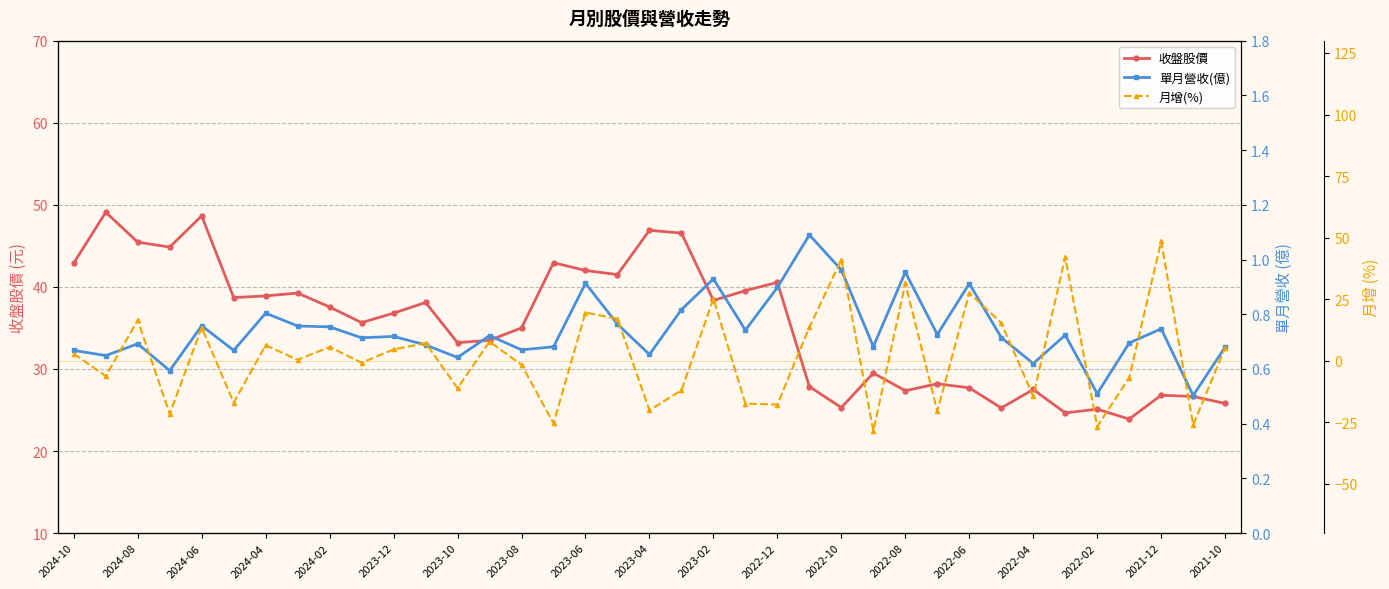

What value does the 單月營收(億) series have at 35?

0.5